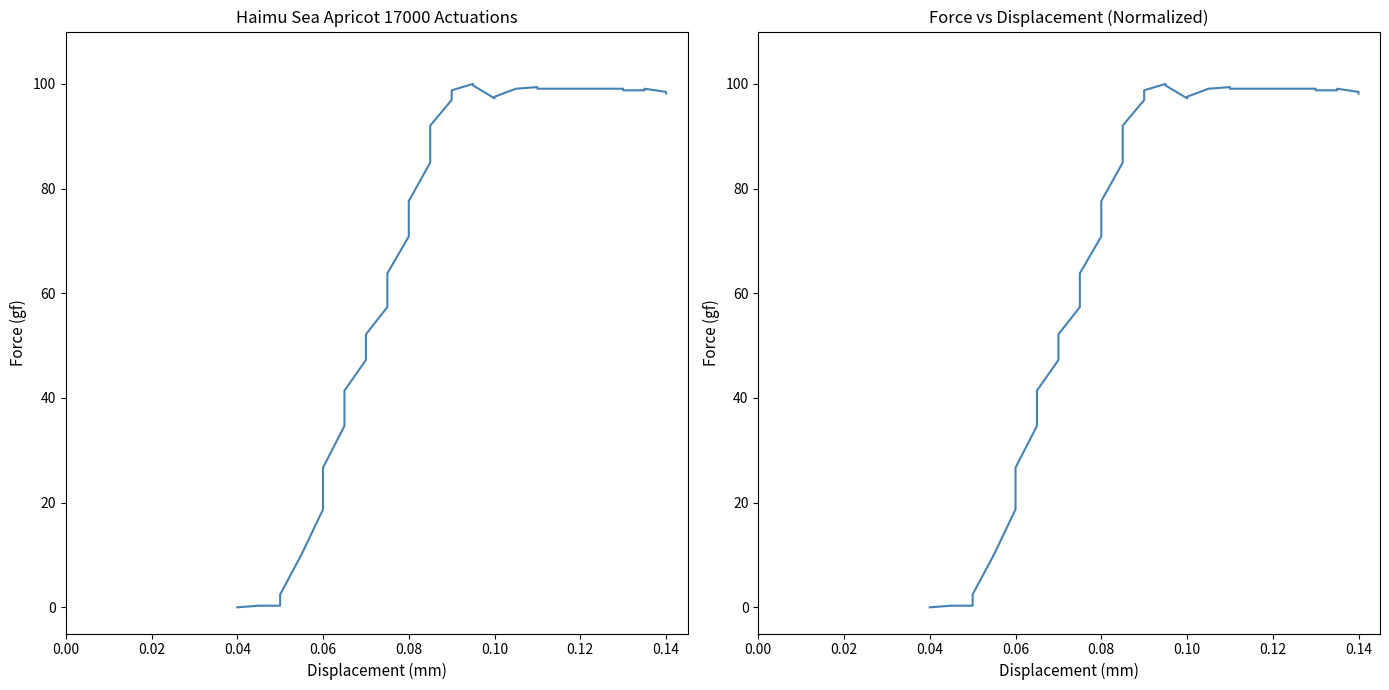

Reading right to left, transcribe all the data shown in this chart.

98.2	98.5	99.1	98.8	98.8	99.1	99.1	99.1	99.1	99.1	99.1	99.4	99.1	97.5	97.2	99.7	100.0	98.8	96.9	92.0	85.0	77.6	70.9	63.8	57.4	52.1	47.2	41.4	34.7	26.7	18.7	10.1	2.5	0.3	0.3	0.0